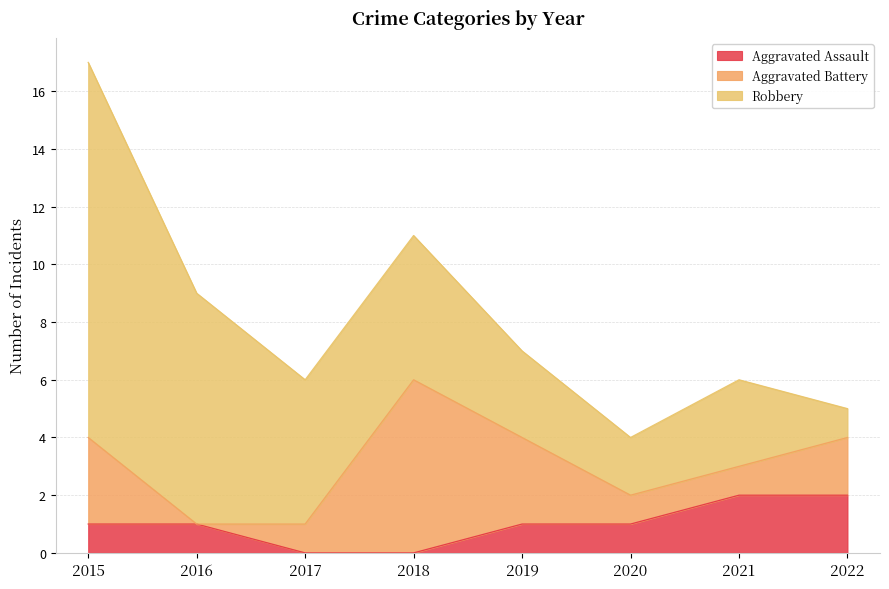

Is it true that Robbery equals 1 at 2020?

False